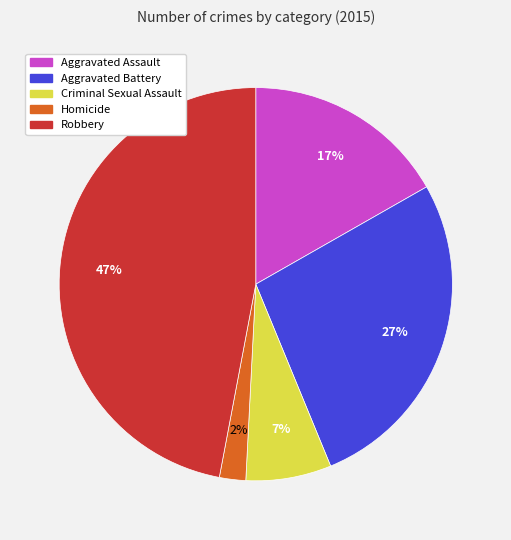

What percentage is the Criminal Sexual Assault slice, to the nearest percent?

7%